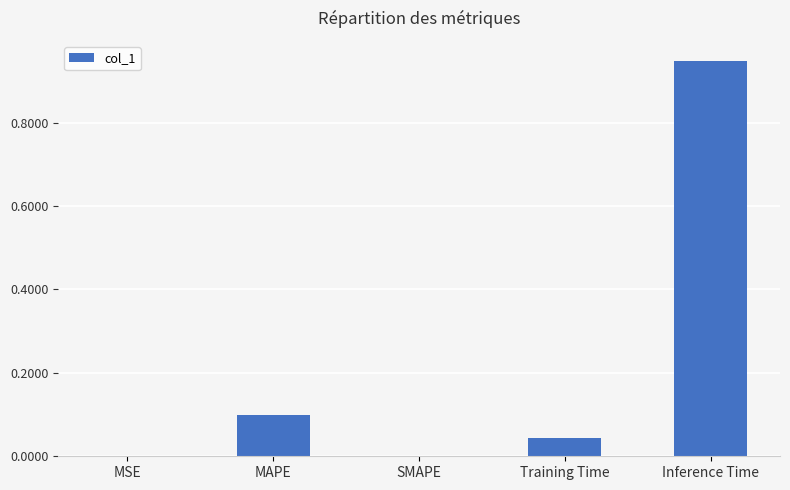

Is it true that the value at SMAPE is 0.4?

False